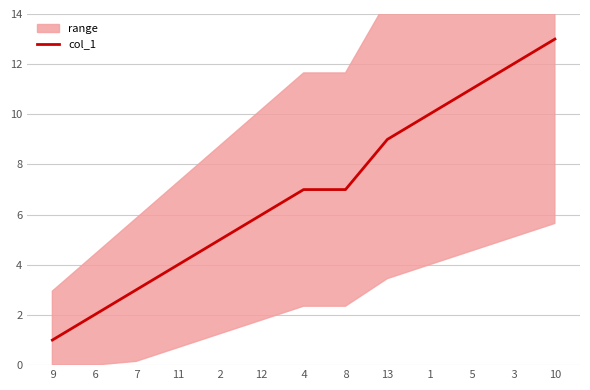

List the labels in order of value, largest first.

10,  3,  5,  1, 13,  4,  8, 12,  2, 11,  7,  6,  9